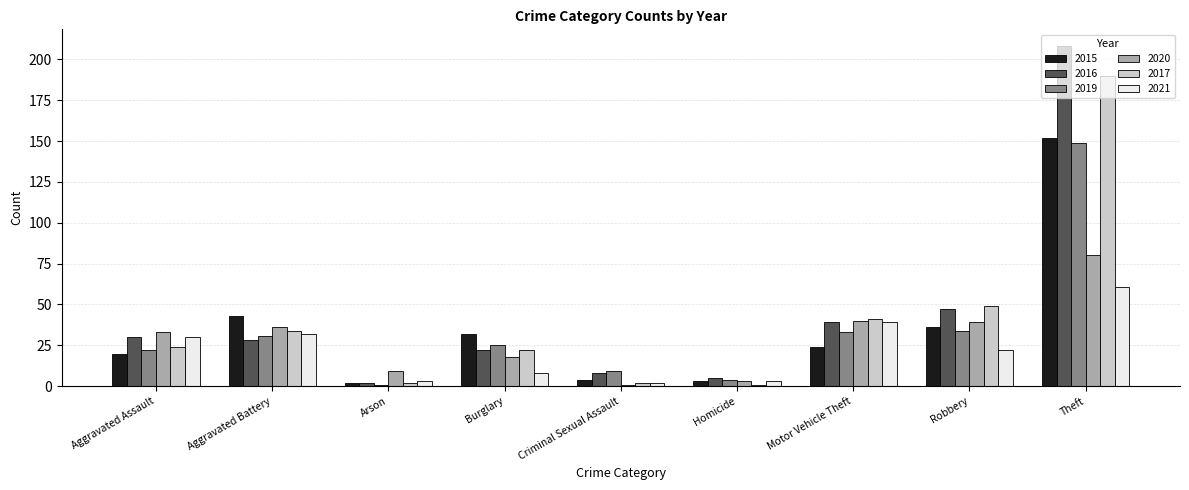

At which category is the sum across all series the highest?

Theft